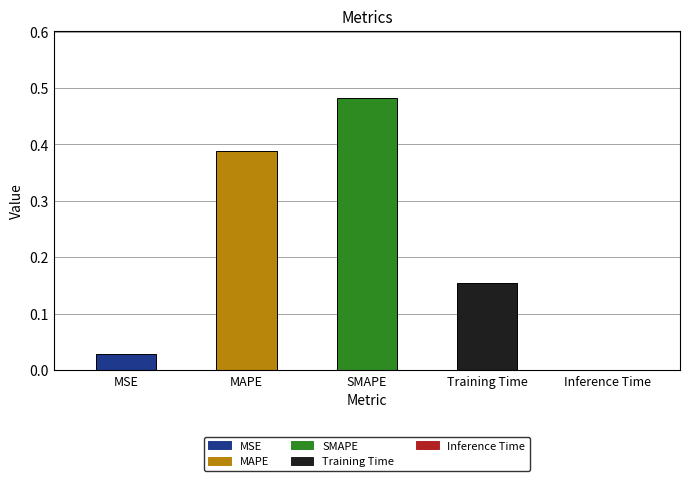

How many categories are shown in the chart?

5